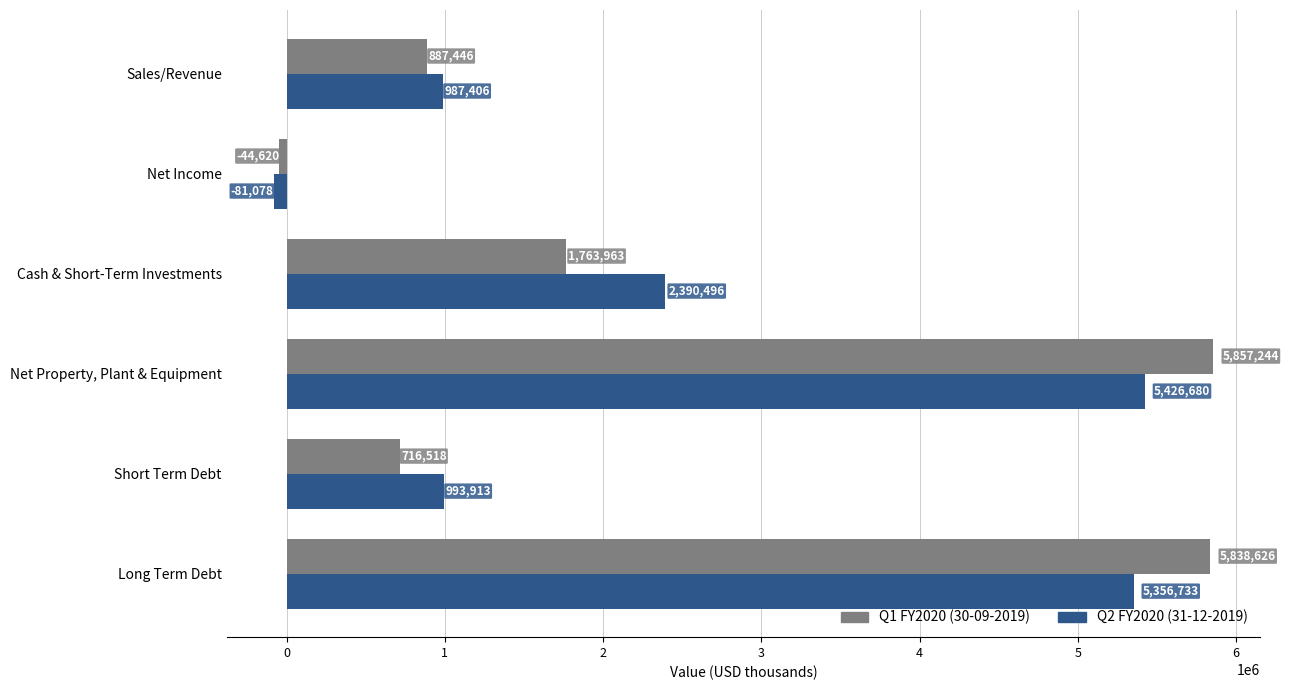

Which series has the widest spread of values?

Q1 FY2020 (30-09-2019)